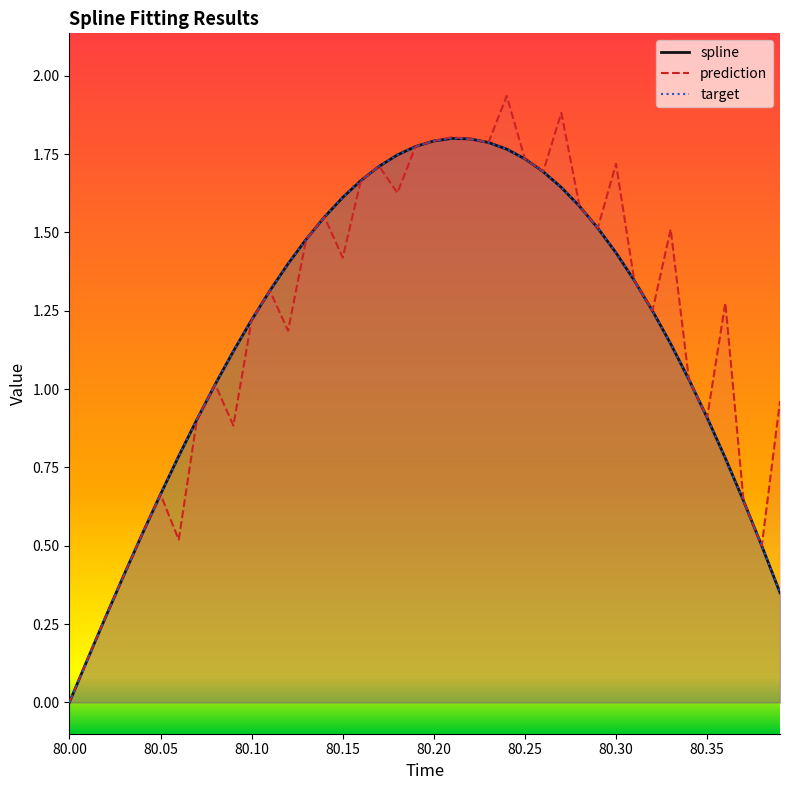

Reading left to right, list all the values displayed in this chart.

spline: -0.0	0.1	0.3	0.4	0.5	0.7	0.8	0.9	1.0	1.1	1.2	1.3	1.4	1.5	1.5	1.6	1.7	1.7	1.7	1.8	1.8	1.8	1.8	1.8	1.8	1.7	1.7	1.6	1.6	1.5	1.4	1.3	1.2	1.1	1.0	0.9	0.8	0.6	0.5	0.3
prediction: -0.0	0.1	0.3	0.4	0.5	0.7	0.5	0.9	1.0	0.9	1.2	1.3	1.2	1.5	1.5	1.4	1.7	1.7	1.6	1.8	1.8	1.8	1.8	1.8	1.9	1.7	1.7	1.9	1.6	1.5	1.7	1.3	1.2	1.5	1.0	0.9	1.3	0.6	0.5	1.0
target: -0.0	0.1	0.3	0.4	0.5	0.7	0.8	0.9	1.0	1.1	1.2	1.3	1.4	1.5	1.5	1.6	1.7	1.7	1.7	1.8	1.8	1.8	1.8	1.8	1.8	1.7	1.7	1.6	1.6	1.5	1.4	1.3	1.2	1.1	1.0	0.9	0.8	0.6	0.5	0.3